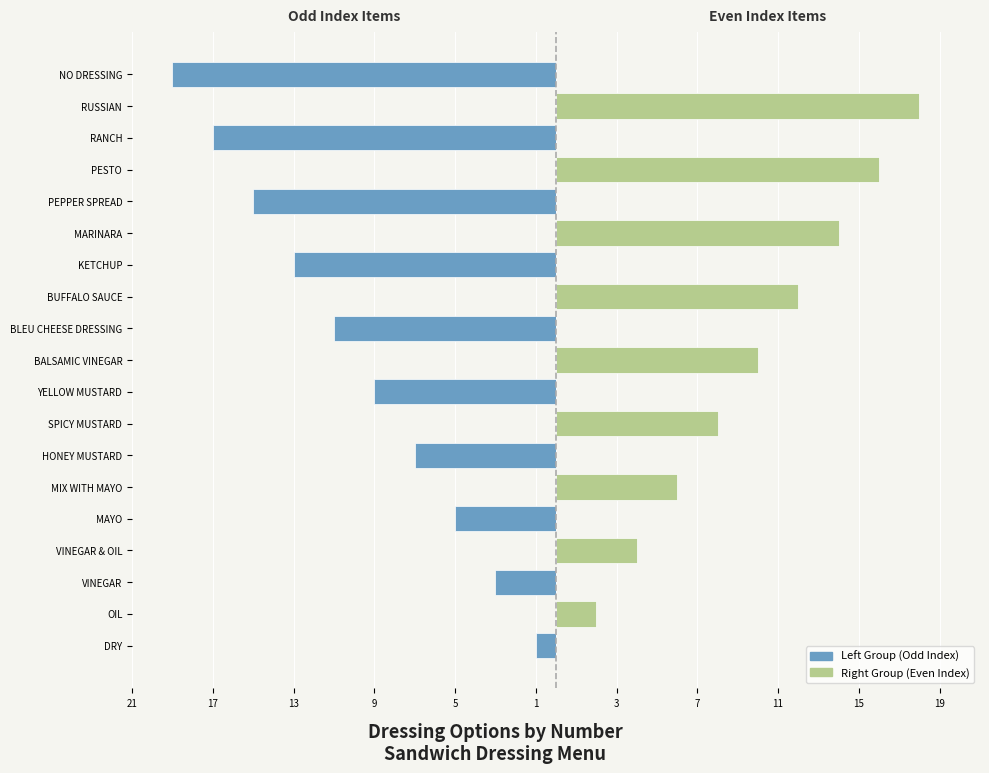

How many data points in Left Group (Odd Index) are above -1?

9